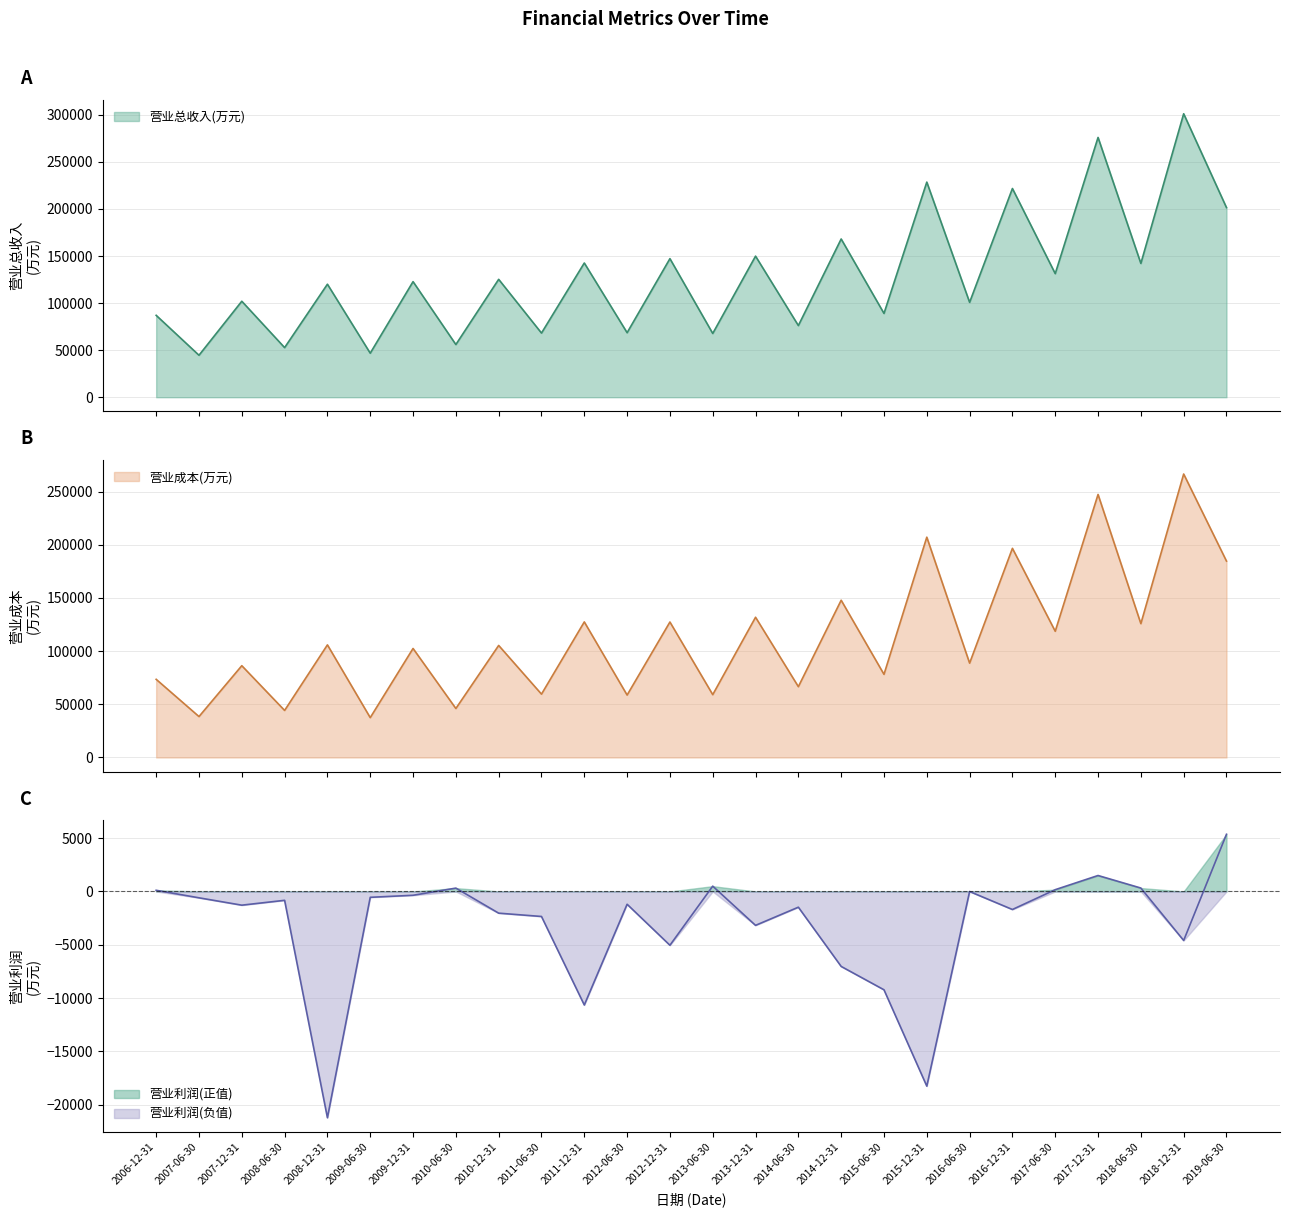

Where is the first local maximum for 营业总收入(万元)?

2007-12-31